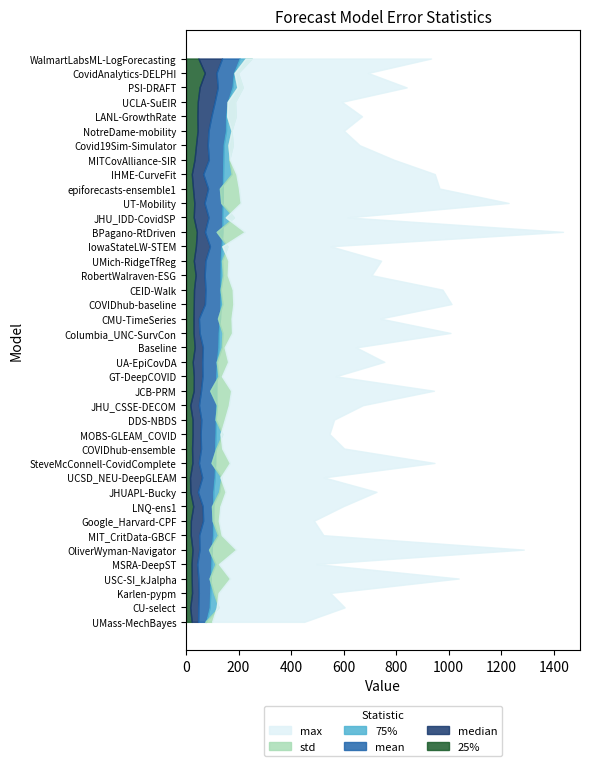

Reading left to right, what are all the values shown in this chart?

25%: 21.5	16.0	22.8	21.5	21.0	24.4	18.0	18.4	27.3	16.6	15.2	24.0	23.0	24.8	24.8	16.3	29.2	29.6	25.5	32.8	28.8	28.5	29.5	30.4	36.5	29.7	37.5	41.2	29.4	31.5	26.5	22.0	32.3	38.0	44.1	43.2	44.7	51.5	71.5	47.1
median: 46.0	47.0	48.7	47.0	42.8	51.1	50.0	65.0	63.4	45.4	61.4	49.0	57.0	55.7	57.9	49.2	56.9	62.7	62.0	64.1	51.7	49.0	72.0	74.0	71.0	73.9	91.0	72.0	85.7	70.5	84.0	65.7	86.8	82.7	85.7	96.6	109.2	121.0	116.0	137.1
mean: 76.6	89.8	92.0	93.7	96.4	97.1	102.7	102.8	103.2	103.6	108.7	110.6	110.7	112.1	113.0	114.6	114.7	115.1	117.0	123.0	124.0	129.2	130.8	131.1	131.1	131.7	135.0	138.1	138.4	139.0	139.8	140.9	141.9	142.9	152.1	152.5	158.6	176.5	182.2	204.1
75%: 73.5	124.0	105.2	89.5	111.6	87.6	121.0	101.2	98.7	125.8	134.4	97.0	114.5	138.4	112.6	118.0	92.2	123.4	117.0	135.6	138.5	121.5	138.5	131.8	140.3	136.9	158.0	116.7	182.4	134.0	128.9	173.4	164.5	178.2	173.1	189.4	186.8	216.0	198.0	249.9
std: 99.0	116.8	123.6	167.1	124.9	190.6	135.5	124.5	130.5	150.2	131.3	166.6	137.6	131.2	147.1	162.8	171.6	136.2	160.1	146.7	175.1	172.9	180.0	177.5	158.5	161.3	138.2	223.5	151.2	207.8	201.3	191.4	166.7	161.4	173.5	156.6	158.4	195.5	184.7	226.9
max: 450.0	604.0	549.4	1038.0	497.5	1285.9	523.0	487.1	597.8	725.2	524.7	946.0	602.0	546.3	563.8	673.5	943.8	570.4	755.0	647.7	1006.8	739.0	1010.8	976.4	706.6	742.8	550.0	1435.2	616.4	1228.0	965.0	947.1	790.4	660.8	601.2	669.9	593.3	840.0	693.0	932.8